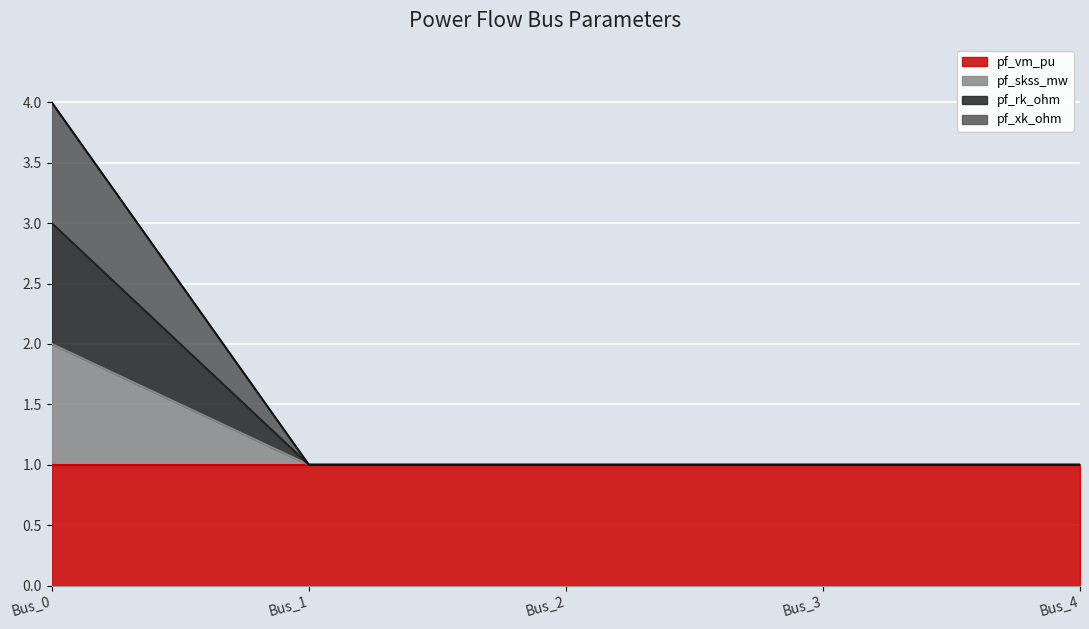

True or false: pf_rk_ohm and pf_xk_ohm intersect in this chart.

False